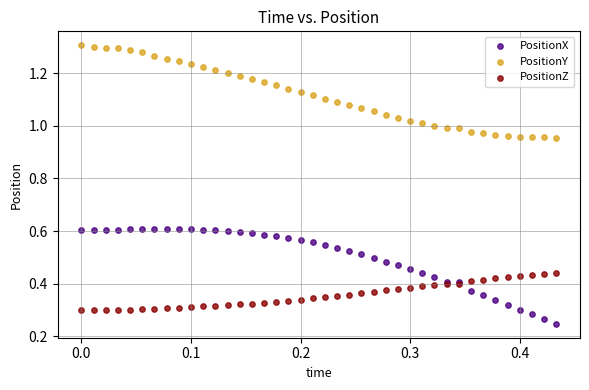

Which series has the largest Y range (max minus min)?

PositionX